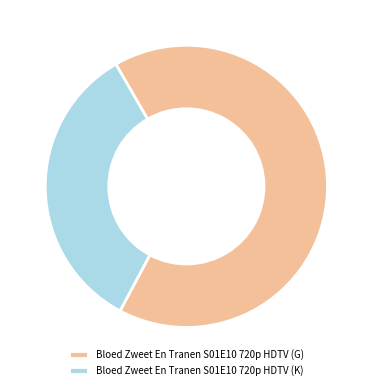

True or false: Bloed Zweet En Tranen S01E10 720p HDTV (K) accounts for 34% of the total.

True